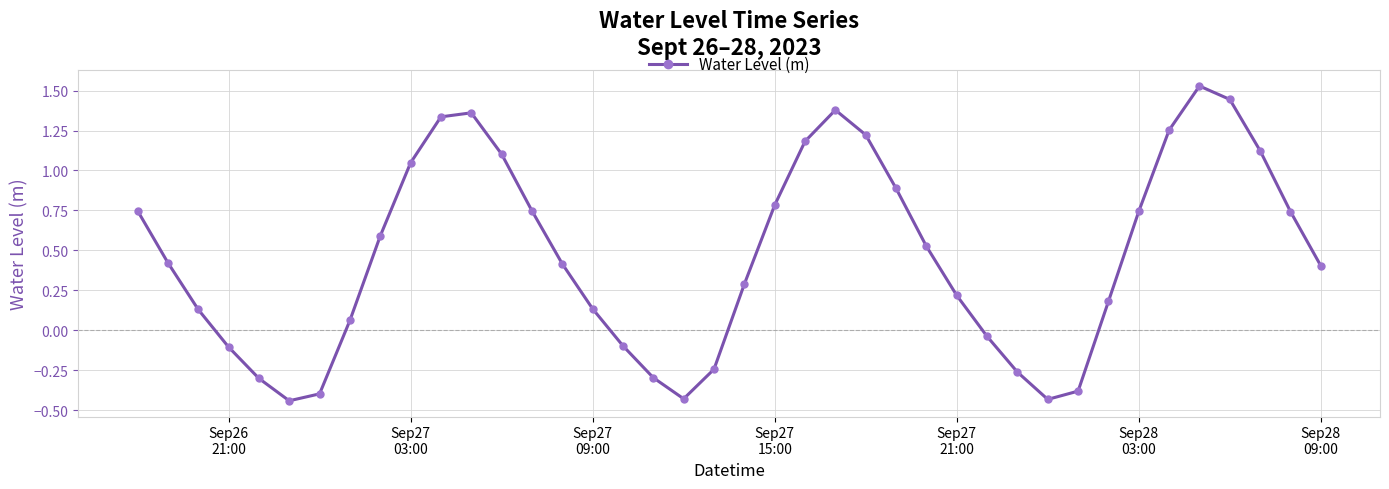

How many points are higher than both their immediate neighbors (excluding endpoints)?

3